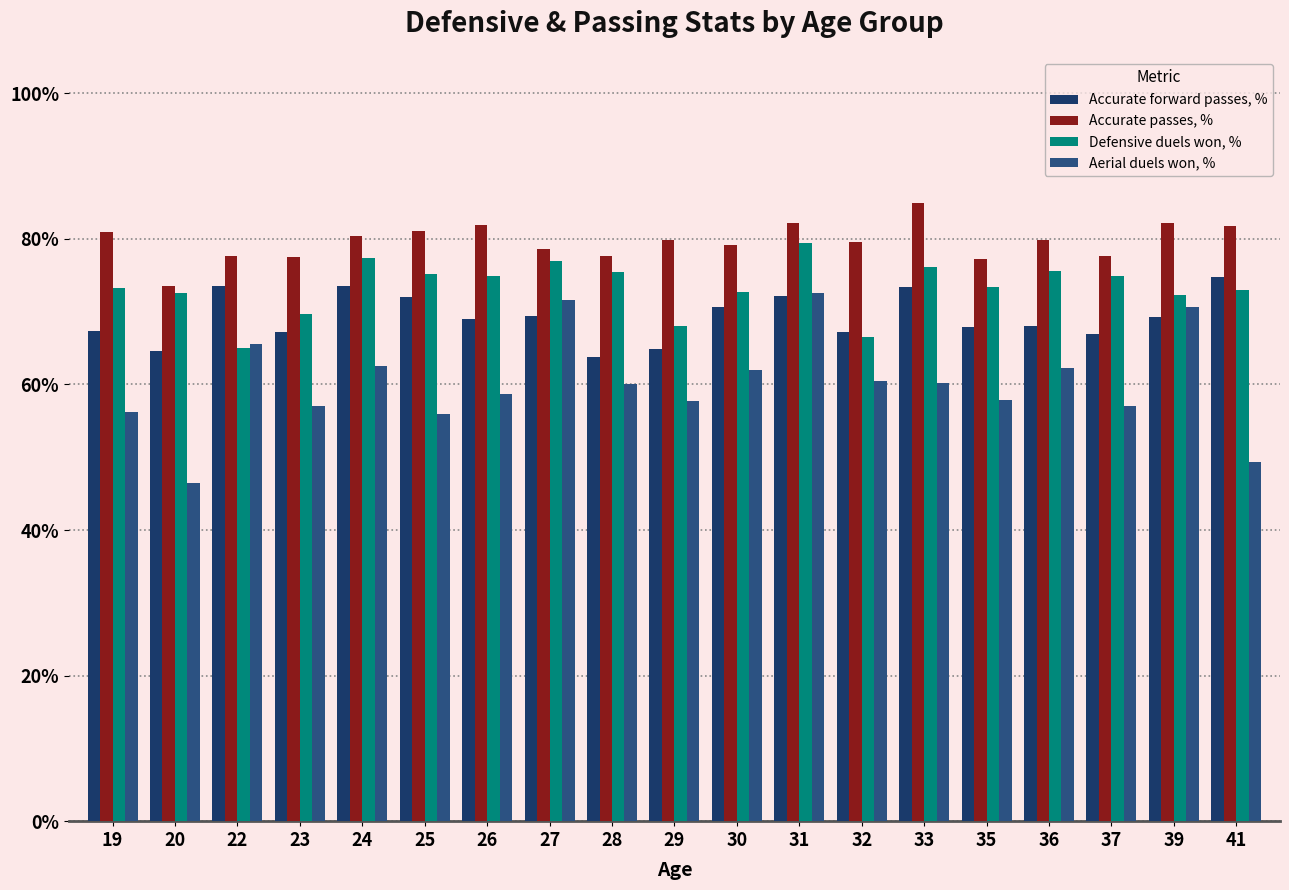

Rank the categories by Defensive duels won, % value from lowest to highest.

22, 32, 29, 23, 39, 20, 30, 41, 19, 35, 37, 26, 25, 28, 36, 33, 27, 24, 31